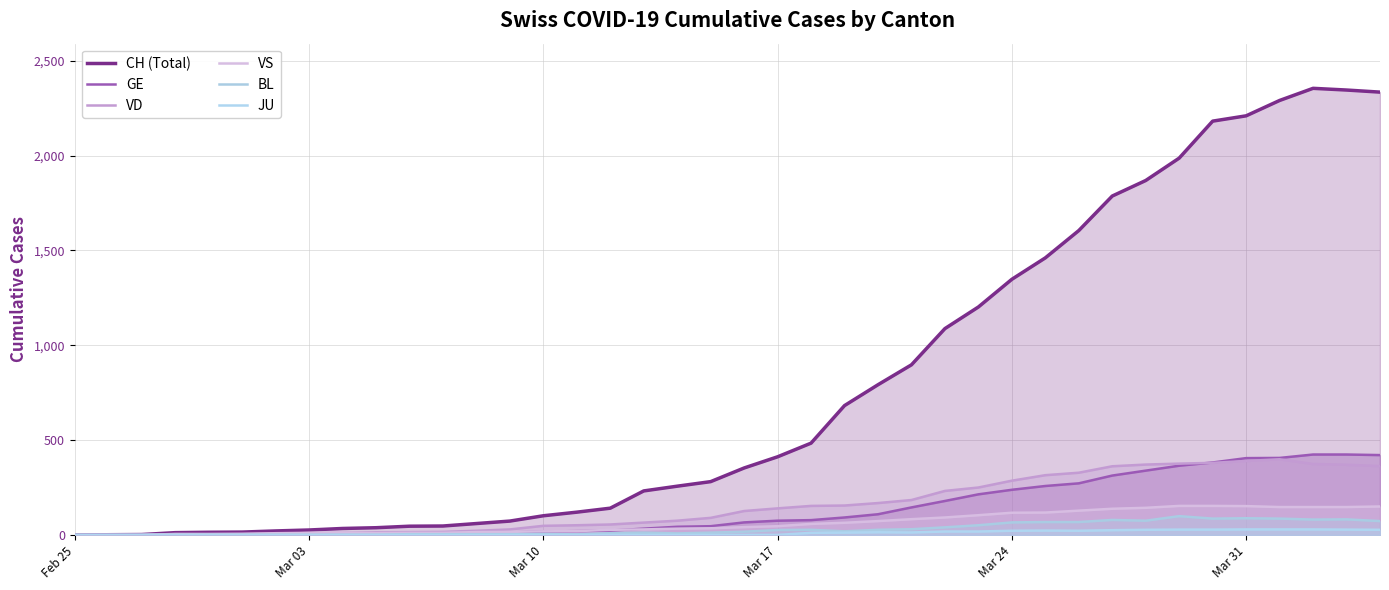

What is the average value of the VS series?

63